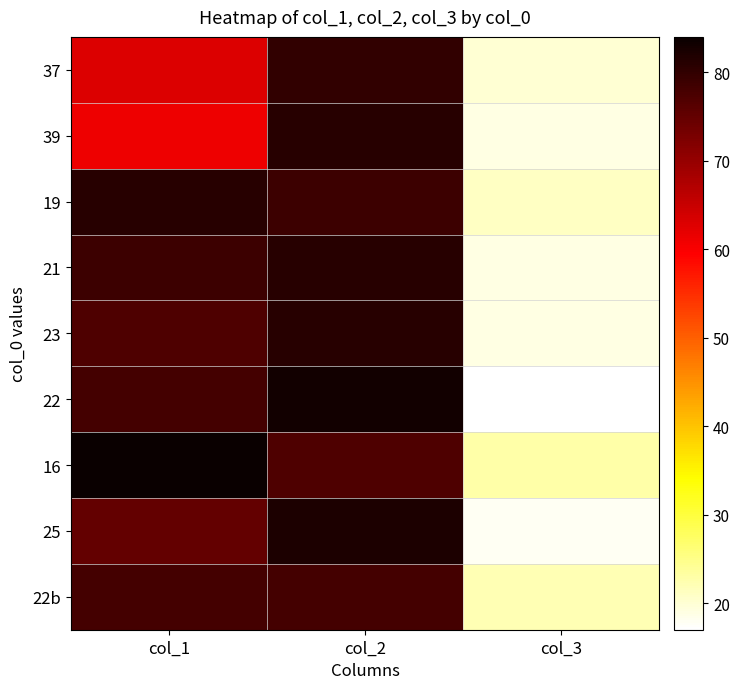

At which category is the sum across all series the highest?

col_2